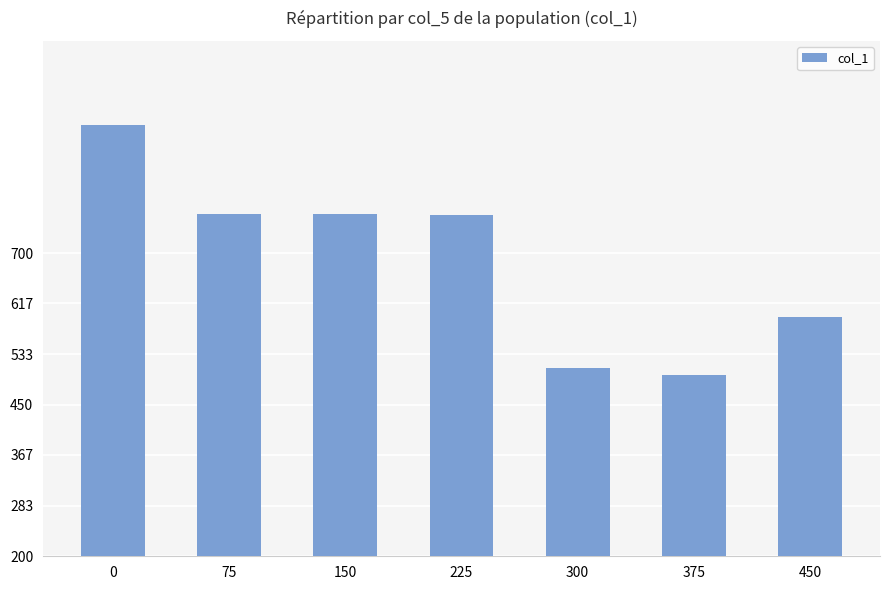

Is it true that the value at 150 is 319.9?

False